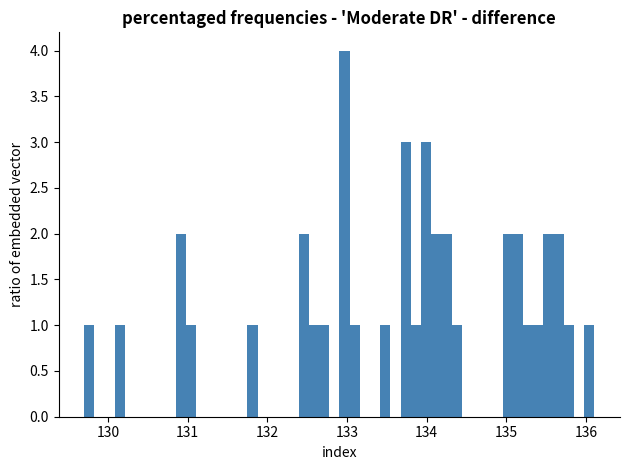

Around what value on the x-axis is the tallest bar? Give the approximate position of its centre, as read against the axis.

133.0